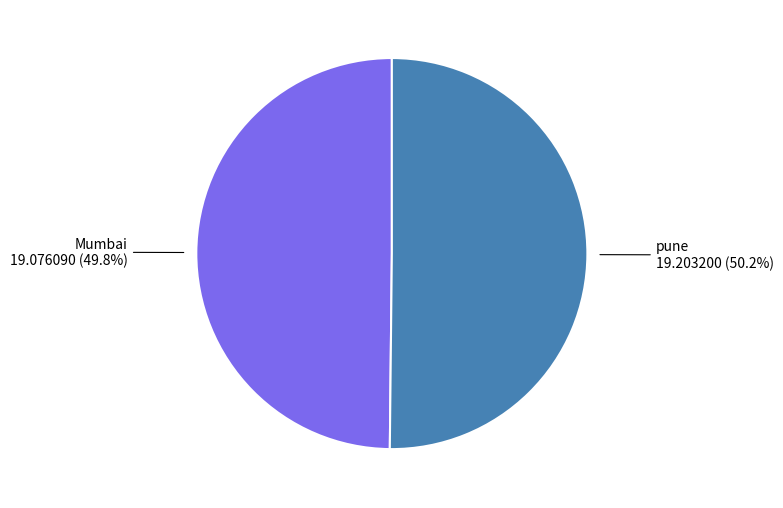

Is there a majority slice in this chart?

Yes